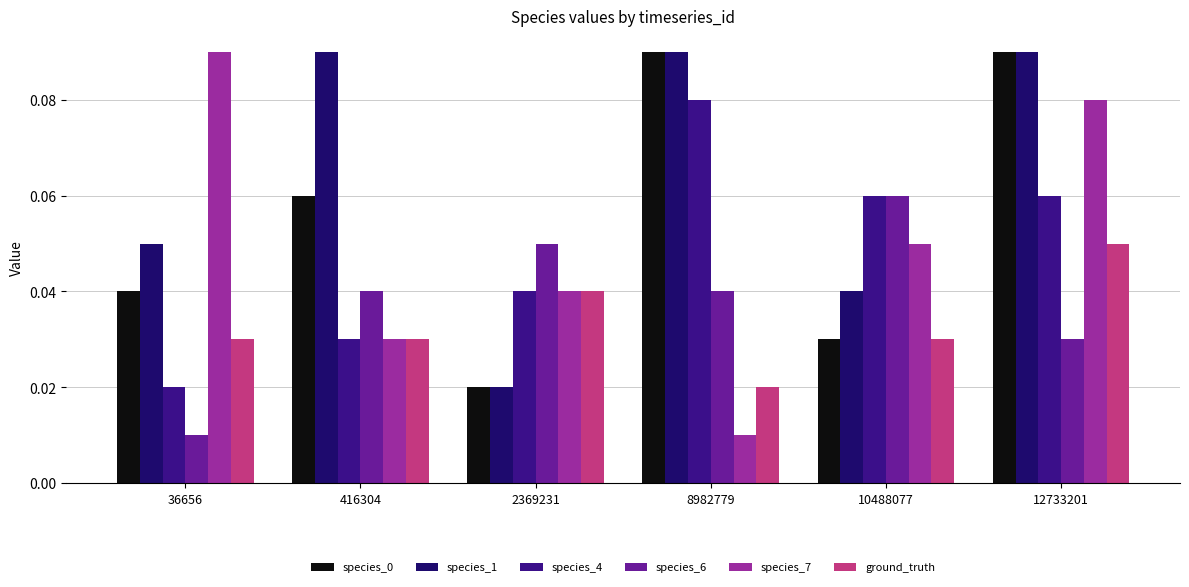

How many species_1 values are between 0 and 1?

6